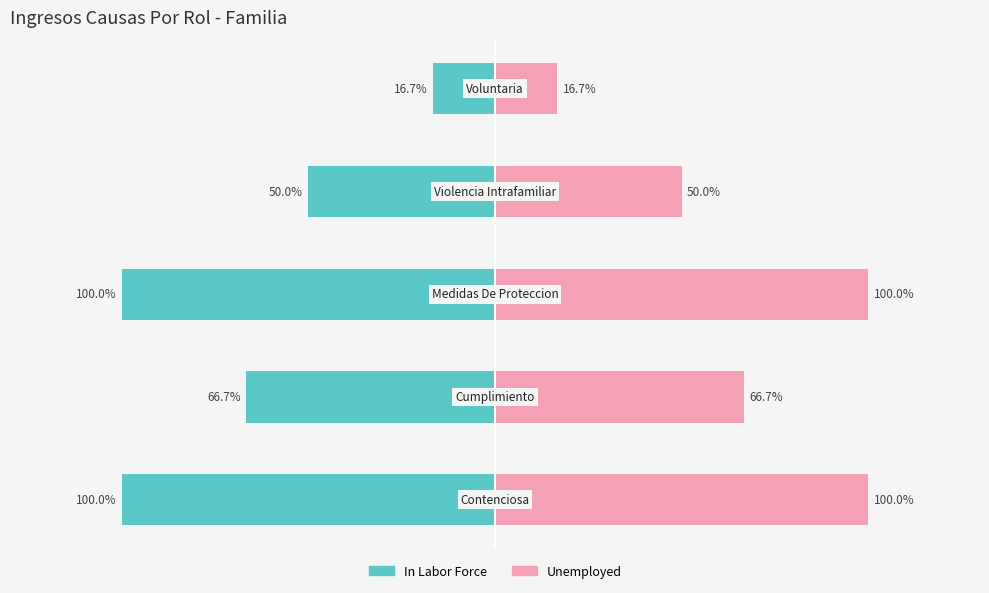

What is the average value of the Unemployed series?

66.7